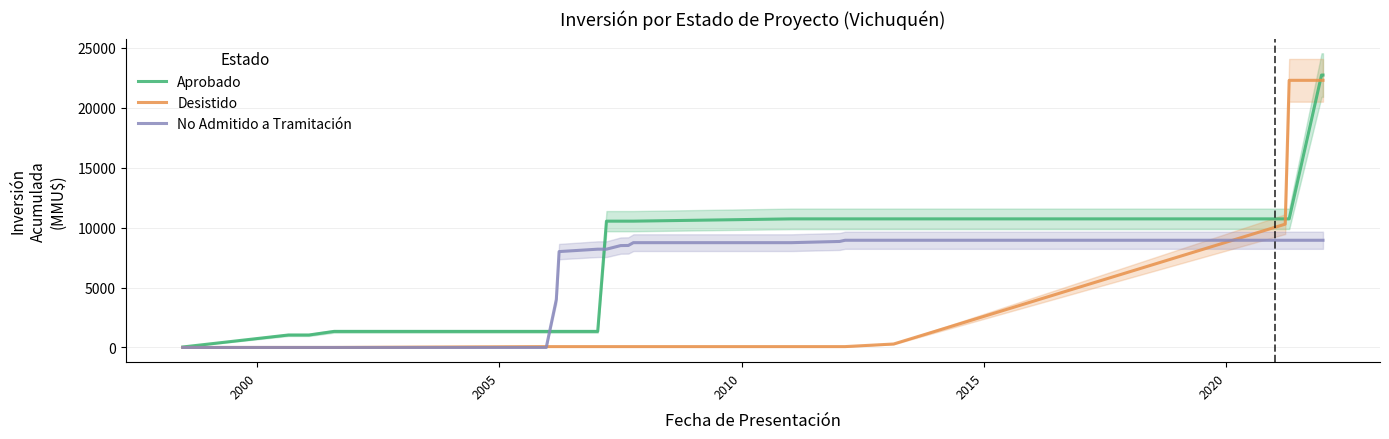

After their last crossing, which series has the higher values: No Admitido a Tramitación or Aprobado?

Aprobado